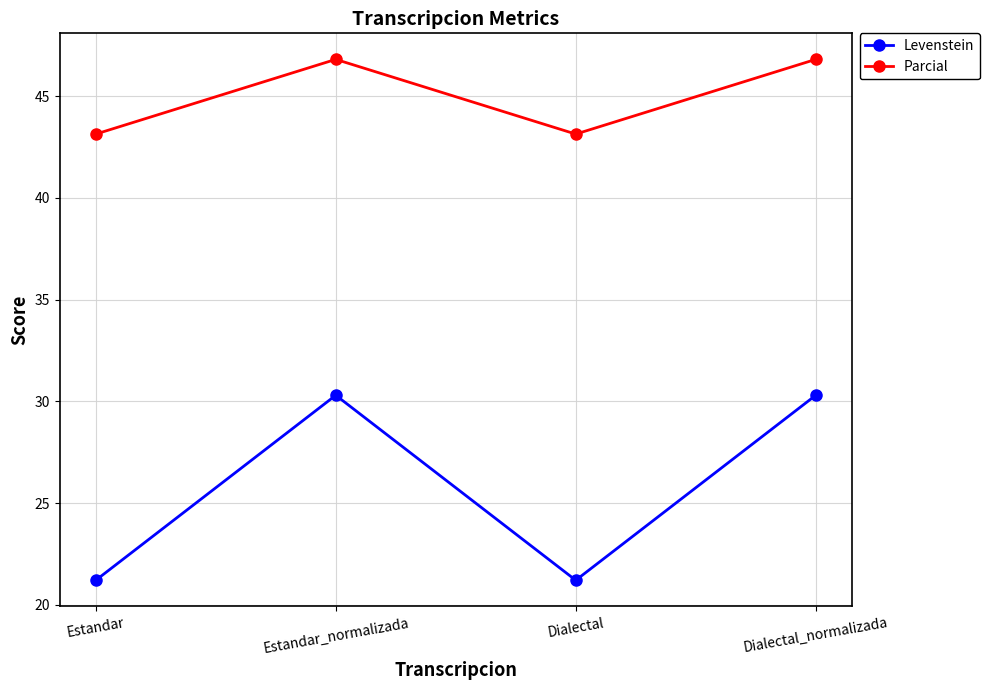

How many data points in Parcial are above 46?

2